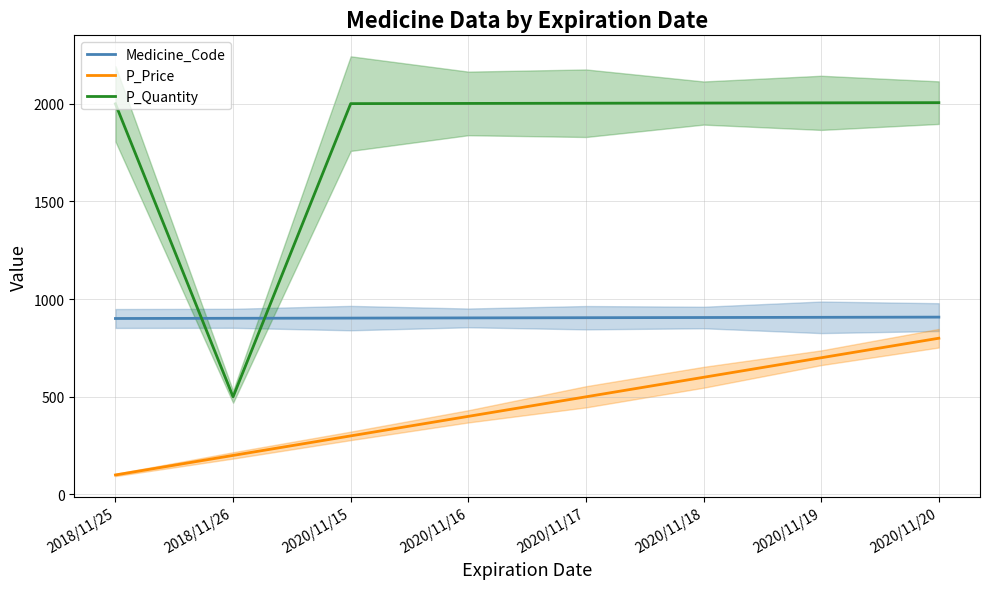

The value of P_Price at 2018/11/26 is 51. True or false?

False